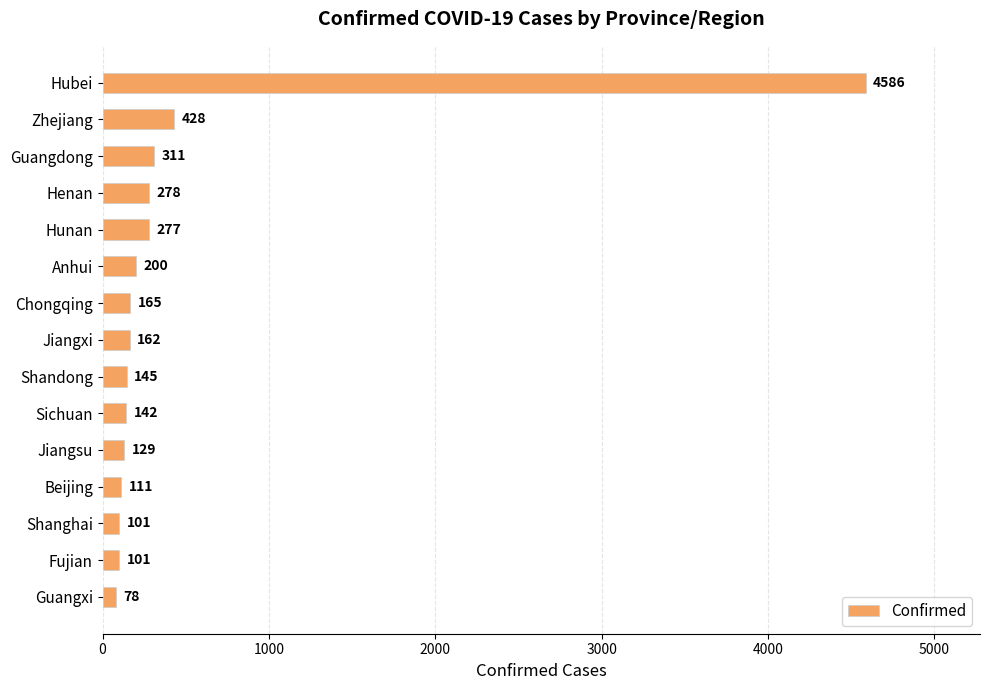

Which has a higher value, Shanghai or Jiangxi?

Jiangxi